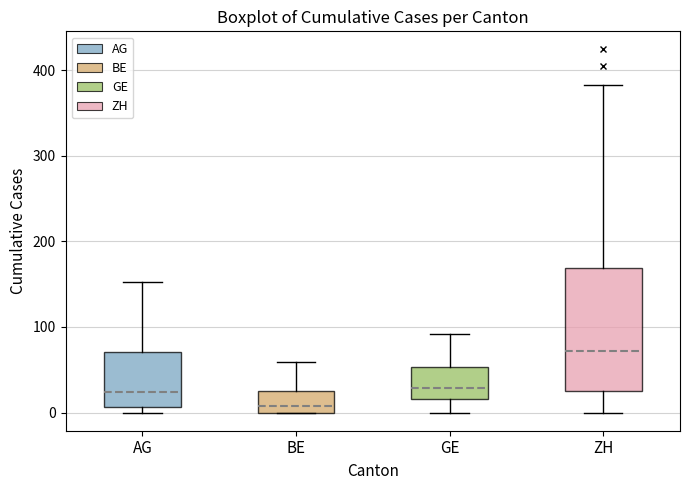

Which box has the lowest median line?

BE